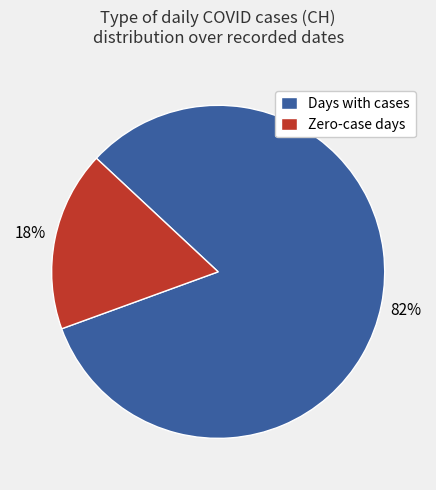

Combined, do Days with cases and Zero-case days account for over 50%?

Yes